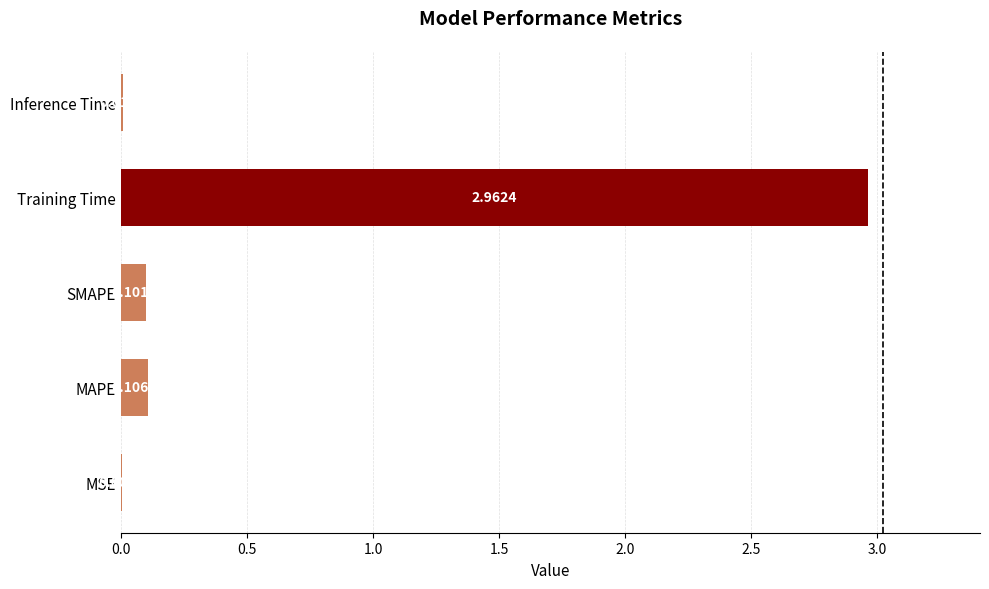

What is the average value?

0.6